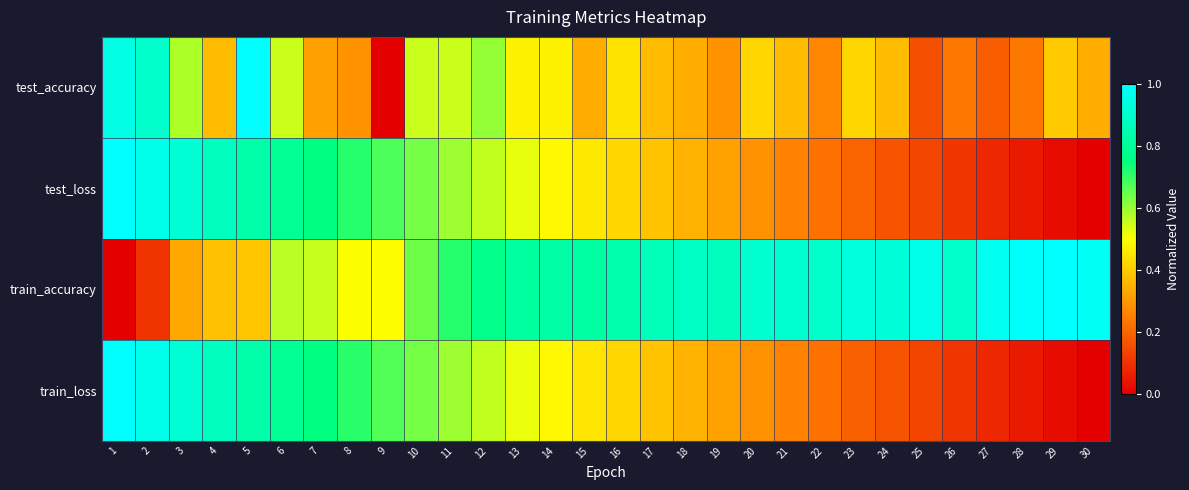

Reading left to right, extract all data points from this chart.

test_accuracy: 1=0.9	2=0.9	3=0.6	4=0.4	5=1.0	6=0.6	7=0.3	8=0.3	9=0.0	10=0.6	11=0.6	12=0.6	13=0.5	14=0.5	15=0.3	16=0.4	17=0.4	18=0.3	19=0.3	20=0.4	21=0.4	22=0.3	23=0.4	24=0.4	25=0.2	26=0.2	27=0.2	28=0.2	29=0.4	30=0.3
test_loss: 1=1.0	2=1.0	3=0.9	4=0.9	5=0.8	6=0.8	7=0.8	8=0.7	9=0.7	10=0.6	11=0.6	12=0.6	13=0.5	14=0.5	15=0.5	16=0.4	17=0.4	18=0.4	19=0.3	20=0.3	21=0.3	22=0.2	23=0.2	24=0.2	25=0.1	26=0.1	27=0.1	28=0.1	29=0.0	30=0.0
train_accuracy: 1=0.0	2=0.1	3=0.3	4=0.4	5=0.4	6=0.6	7=0.6	8=0.5	9=0.5	10=0.6	11=0.7	12=0.8	13=0.8	14=0.8	15=0.8	16=0.8	17=0.9	18=0.9	19=0.9	20=0.9	21=0.9	22=0.9	23=0.9	24=0.9	25=1.0	26=0.9	27=1.0	28=1.0	29=1.0	30=1.0
train_loss: 1=1.0	2=1.0	3=0.9	4=0.9	5=0.8	6=0.8	7=0.8	8=0.7	9=0.7	10=0.6	11=0.6	12=0.6	13=0.5	14=0.5	15=0.5	16=0.4	17=0.4	18=0.4	19=0.3	20=0.3	21=0.3	22=0.2	23=0.2	24=0.2	25=0.1	26=0.1	27=0.1	28=0.1	29=0.0	30=0.0